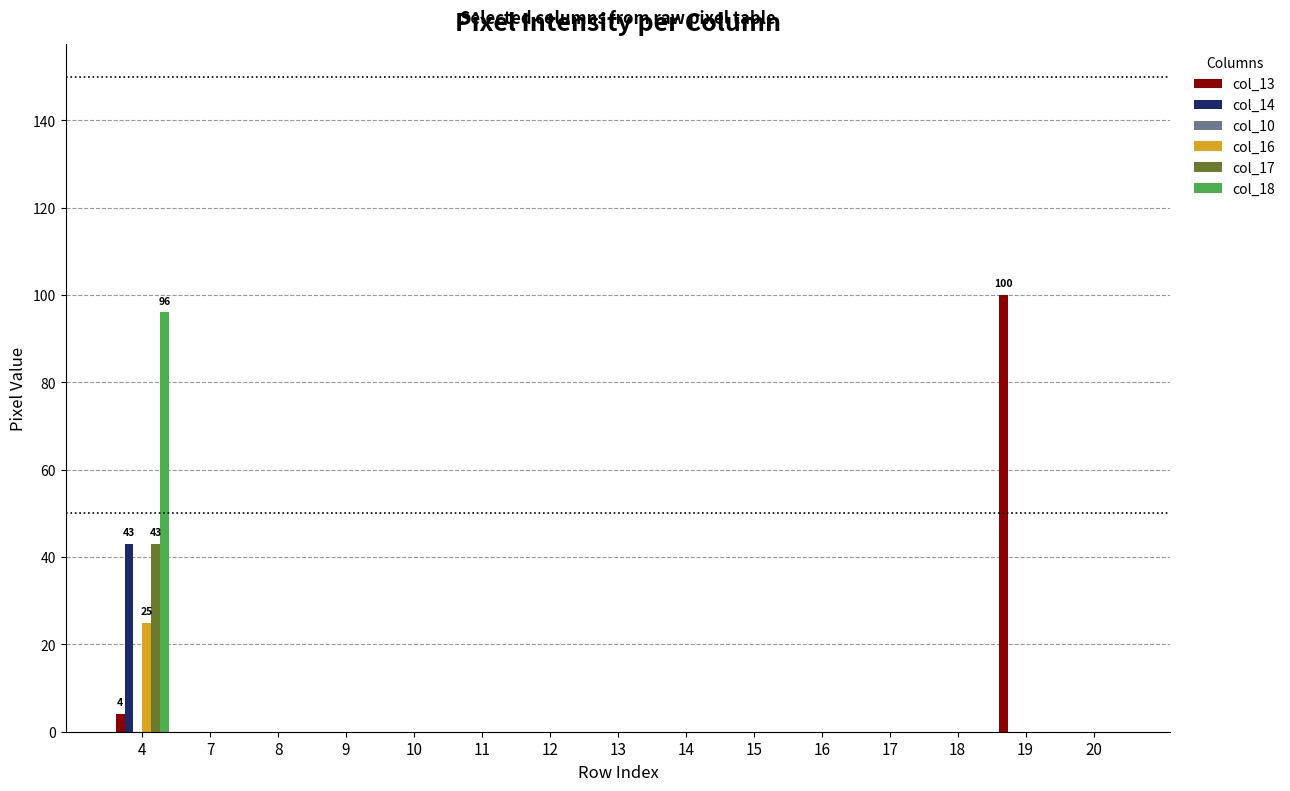

Are the bars horizontal?

No